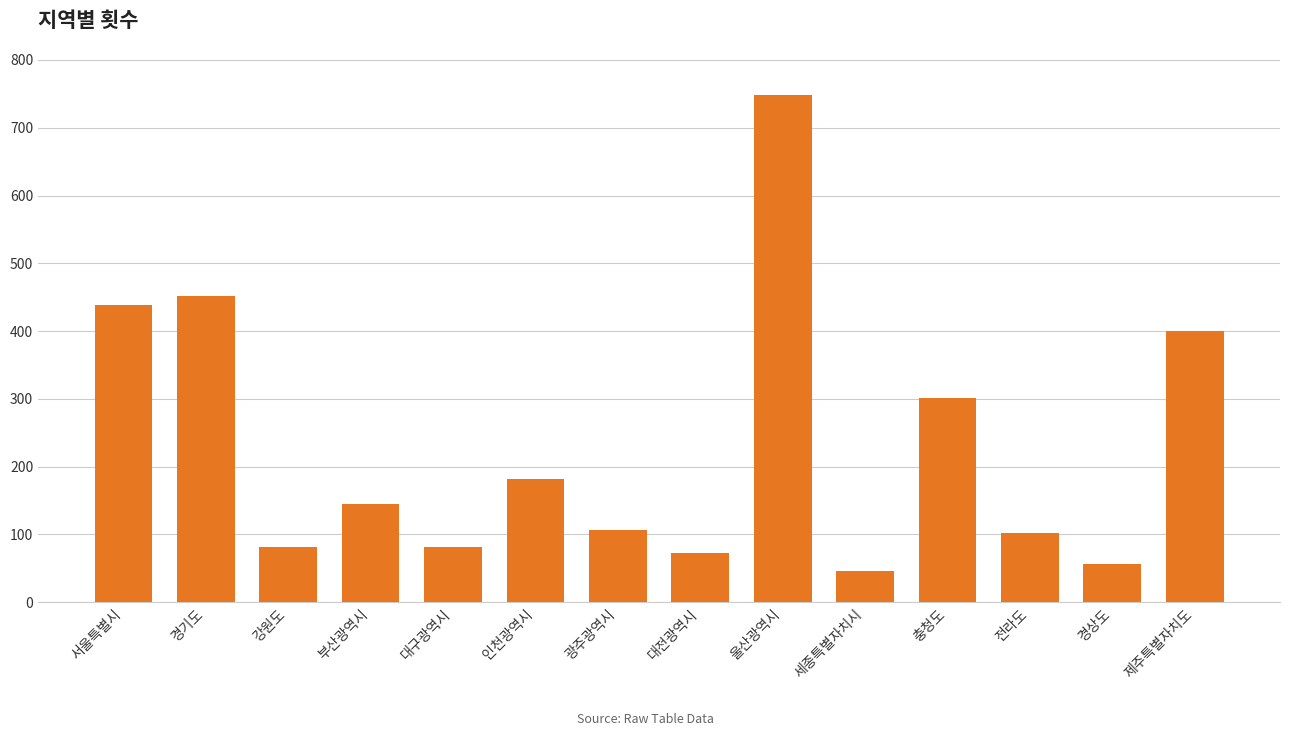

What is the difference between the second highest and second lowest values?

395